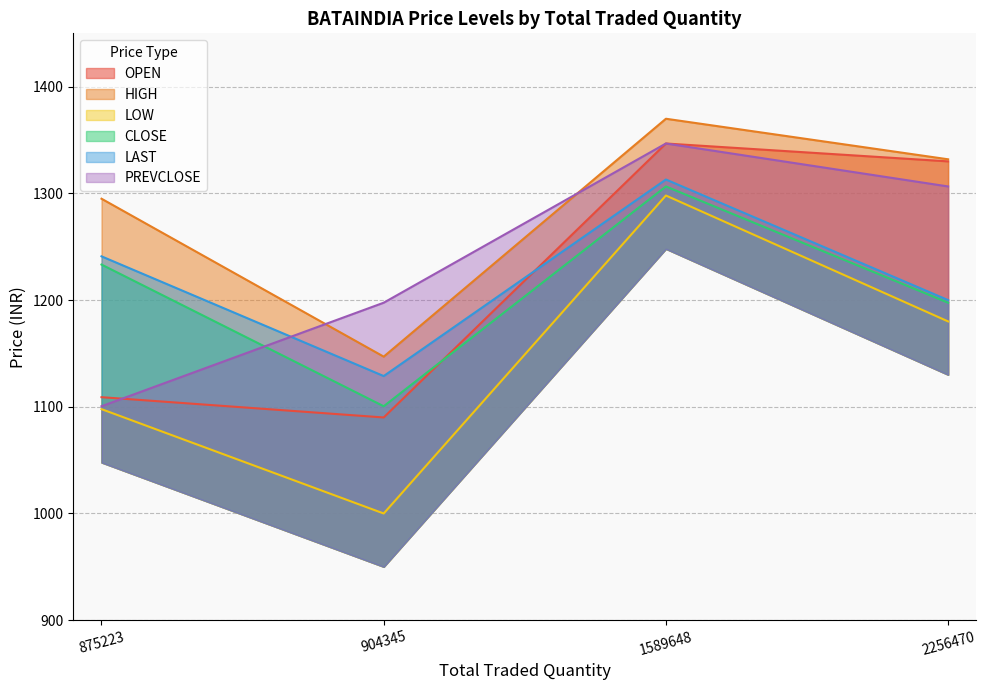

Which category has the highest value in the PREVCLOSE series?

1589648